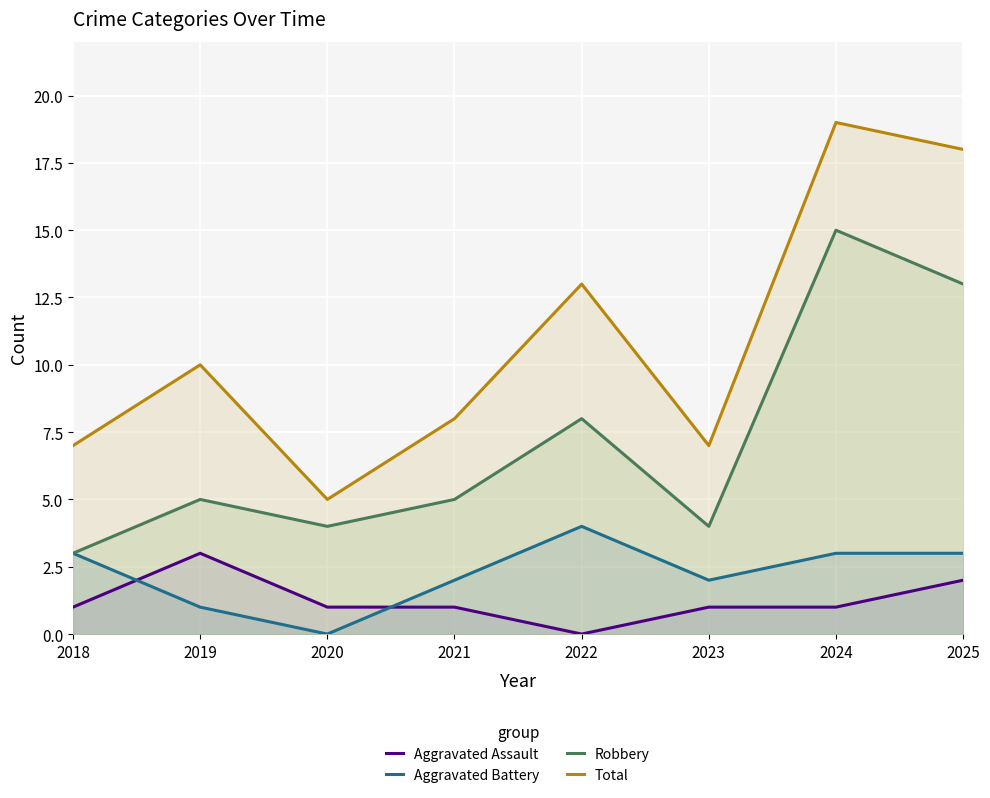

Reading left to right, list all the values displayed in this chart.

Aggravated Assault: 1	3	1	1	0	1	1	2
Aggravated Battery: 3	1	0	2	4	2	3	3
Robbery: 3	5	4	5	8	4	15	13
Total: 7	10	5	8	13	7	19	18